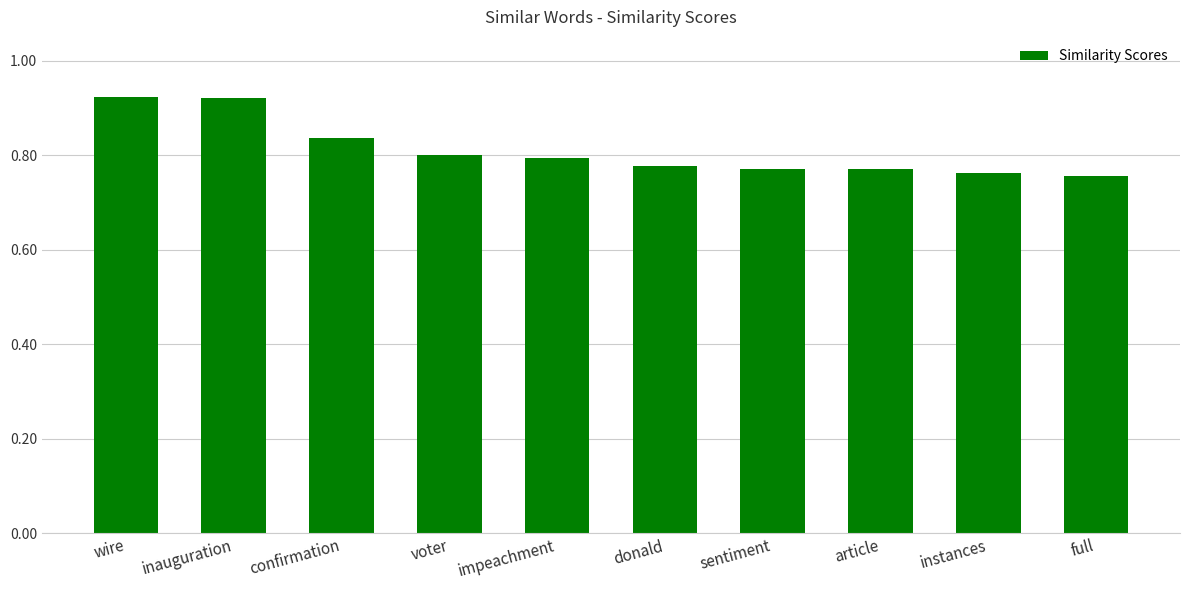

Which has a higher value, full or confirmation?

confirmation